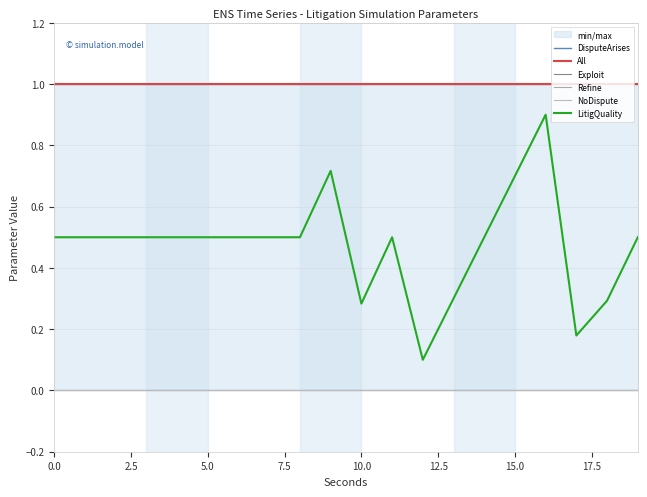

True or false: Exploit has a value of -0.0 at 10.0.

False